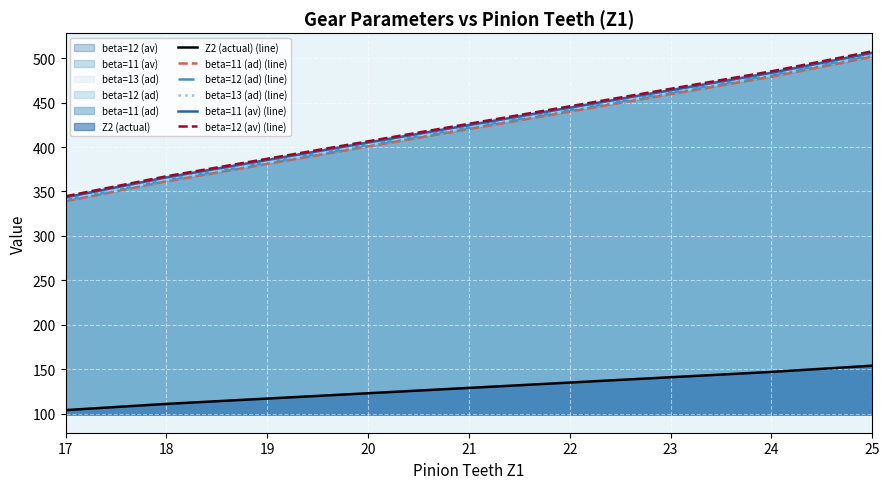

How many data points in beta=11 (av) (line) are less than 424?

4